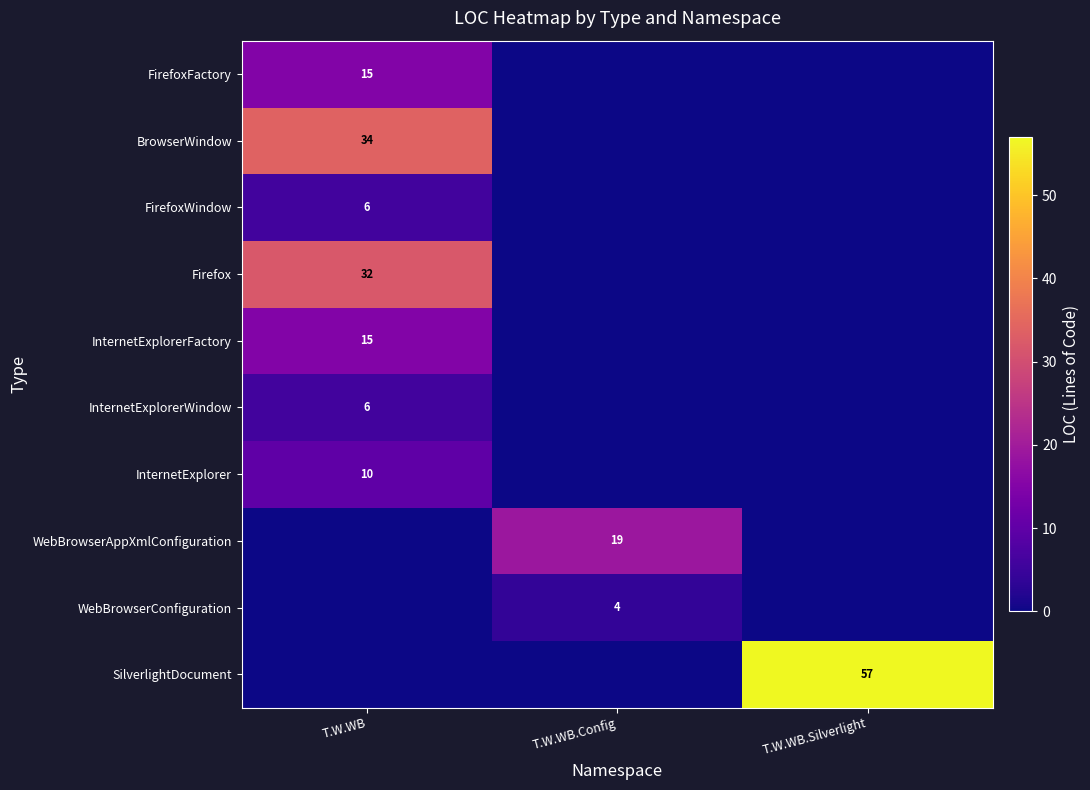

True or false: BrowserWindow has a value of 22 at T.W.WB.

False